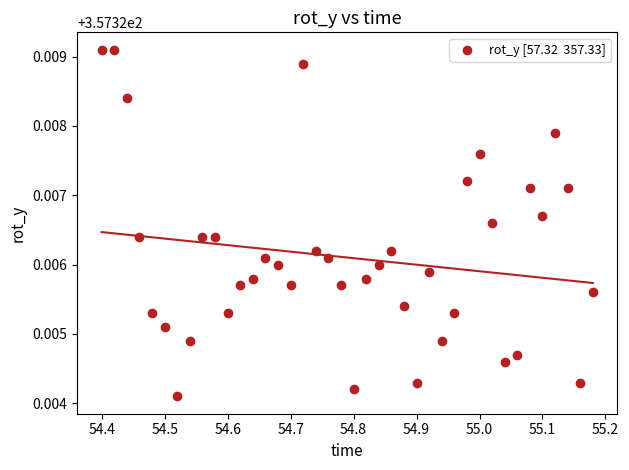

Count the number of points in this scatter plot.

40